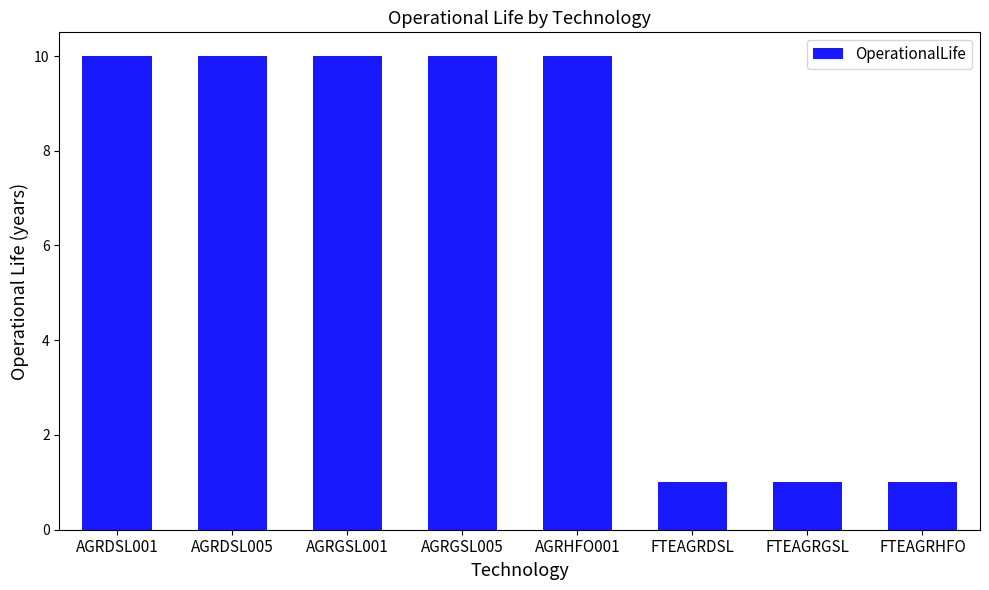

The value at FTEAGRHFO is 2. True or false?

False